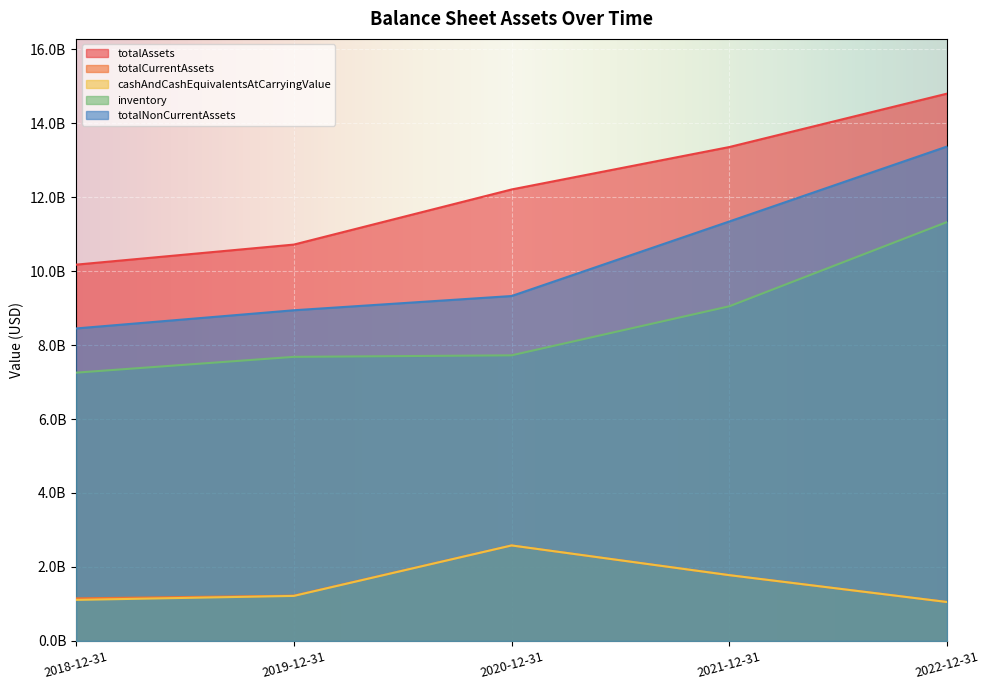

Is the value of totalCurrentAssets at 2021-12-31 greater than the value of totalAssets at 2020-12-31?

No